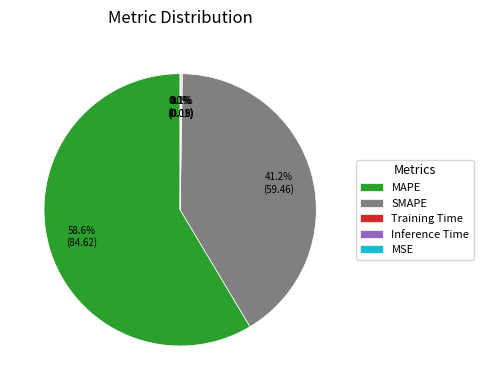

Which category has the biggest portion of the pie?

MAPE